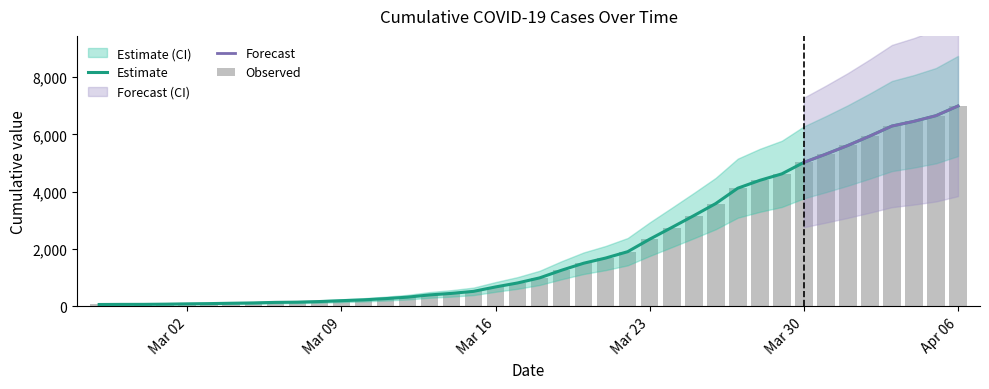

What is the sum of the values at 2020-03-20 and 2020-04-06?

8500